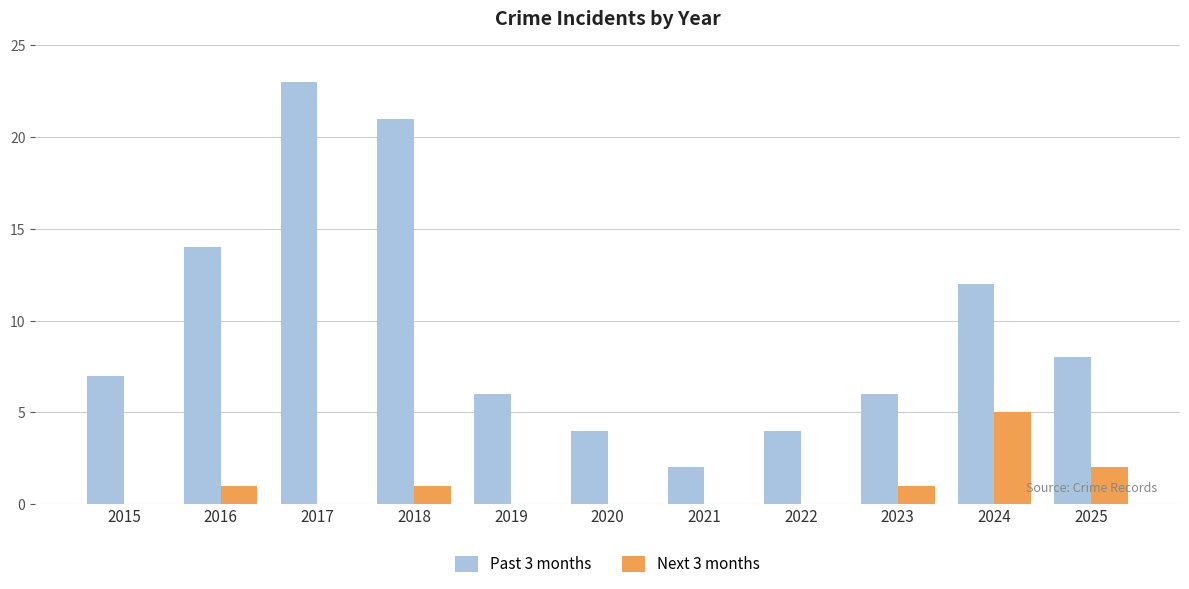

Where is Past 3 months nearest to the value 12?

2024